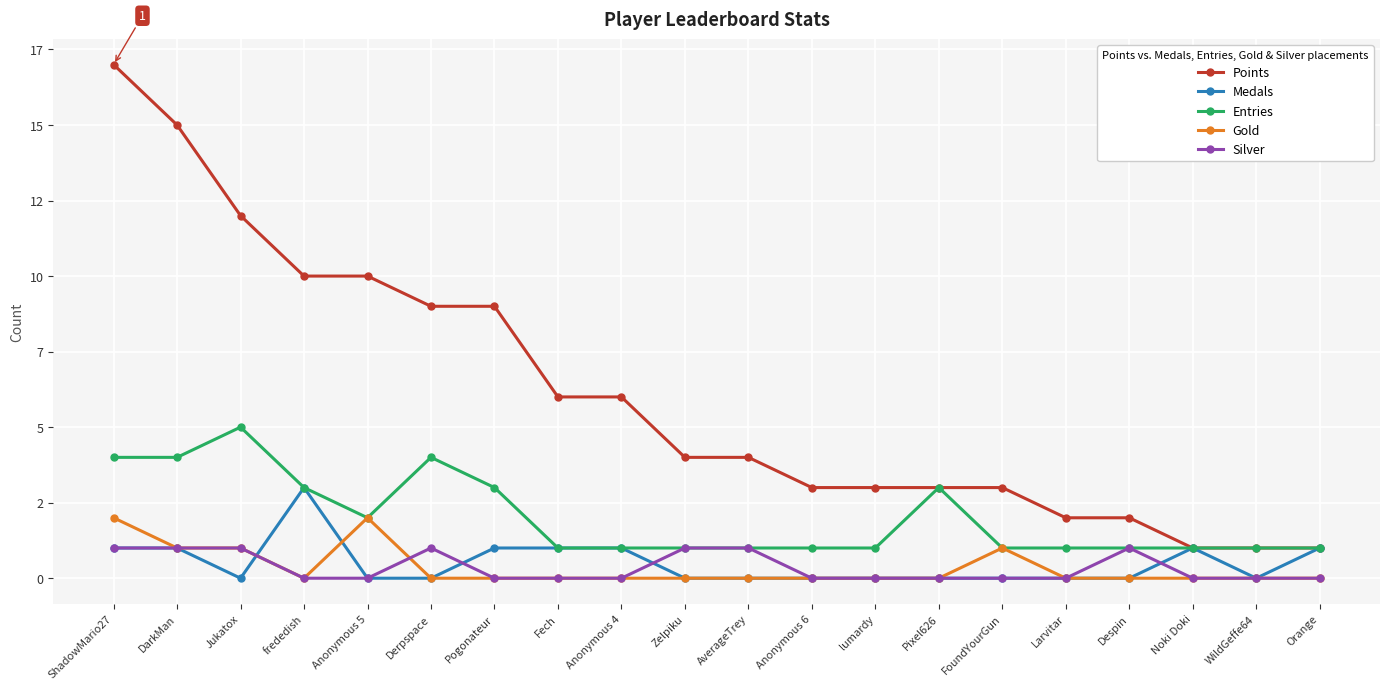

What is the spread (max minus min) of values at ShadowMario27?

16